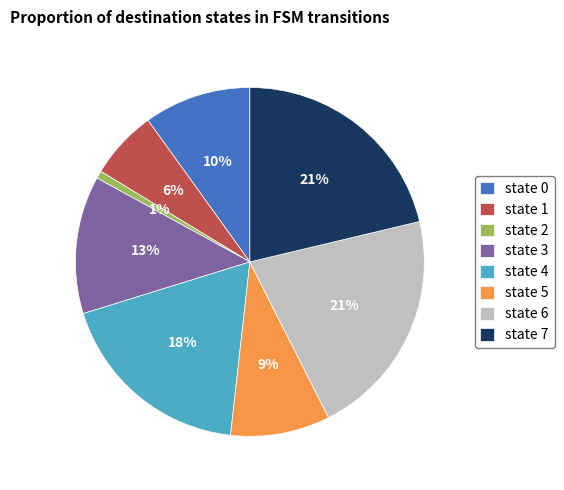

What is the smallest slice in the pie chart?

state 2